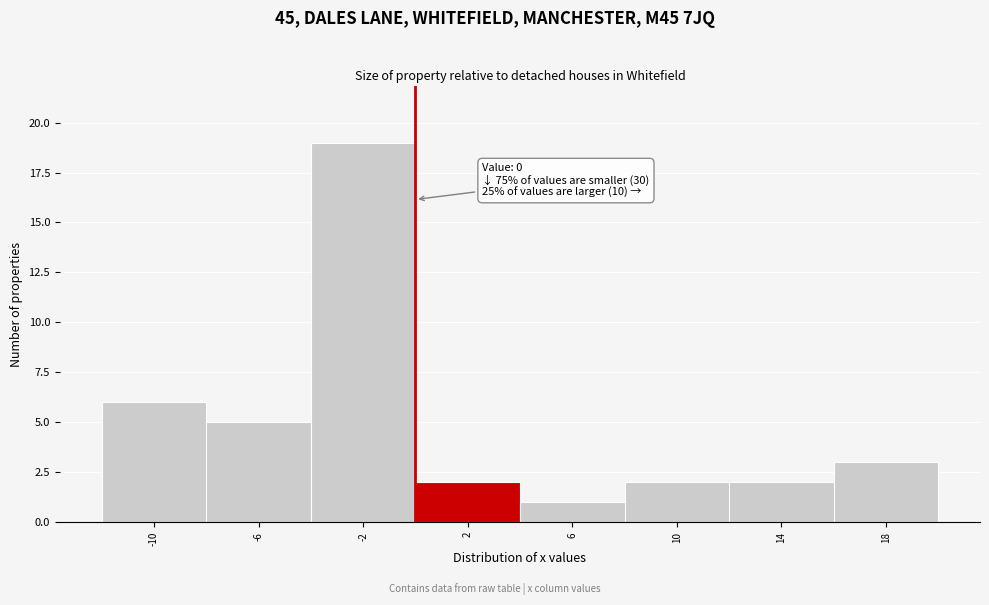

Which range on the x-axis has the tallest bar?

-4 to 0